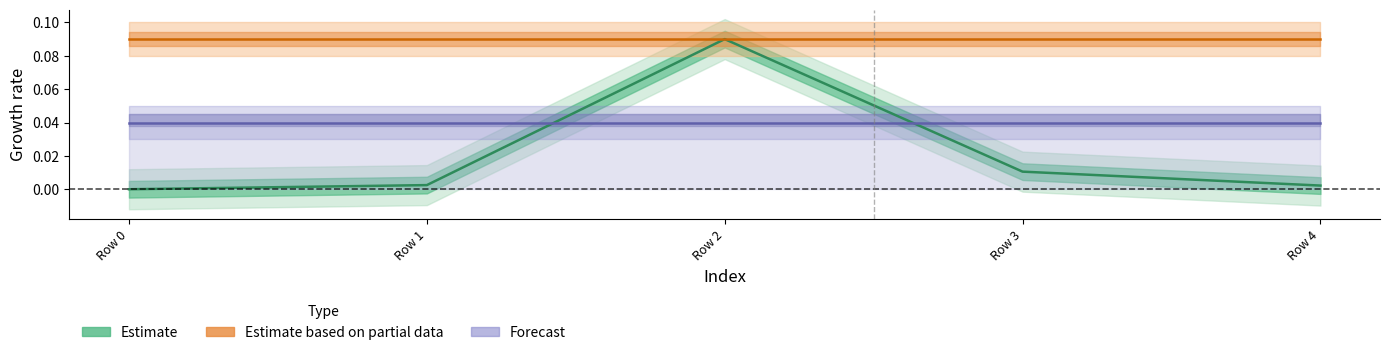

Reading left to right, what are all the values shown in this chart?

Estimate: Row 0=0.0	Row 1=0.0	Row 2=0.1	Row 3=0.0	Row 4=0.0
Estimate based on partial data: Row 0=0.1	Row 1=0.1	Row 2=0.1	Row 3=0.1	Row 4=0.1
Forecast: Row 0=0.0	Row 1=0.0	Row 2=0.0	Row 3=0.0	Row 4=0.0